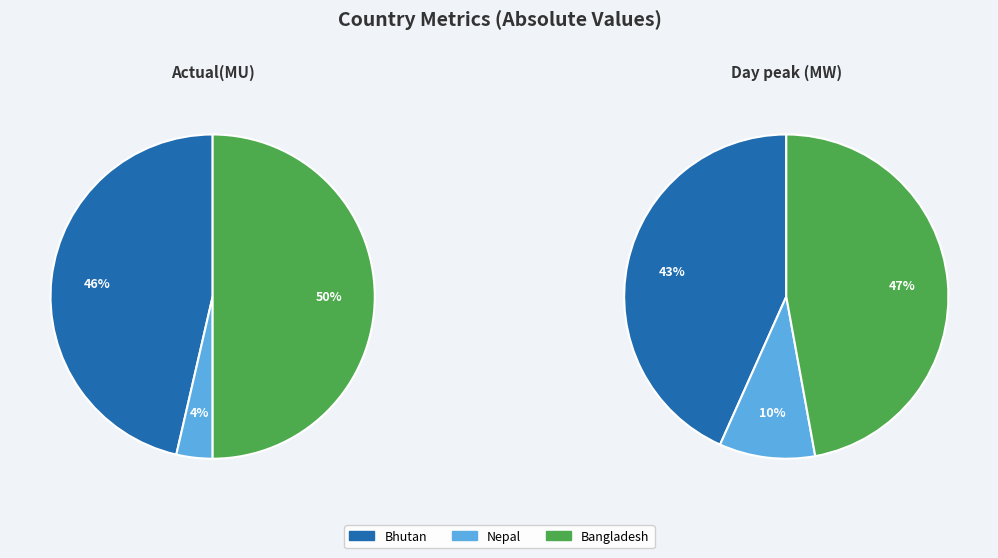

The Day peak (MW) slice represents 88% of the pie. True or false?

False